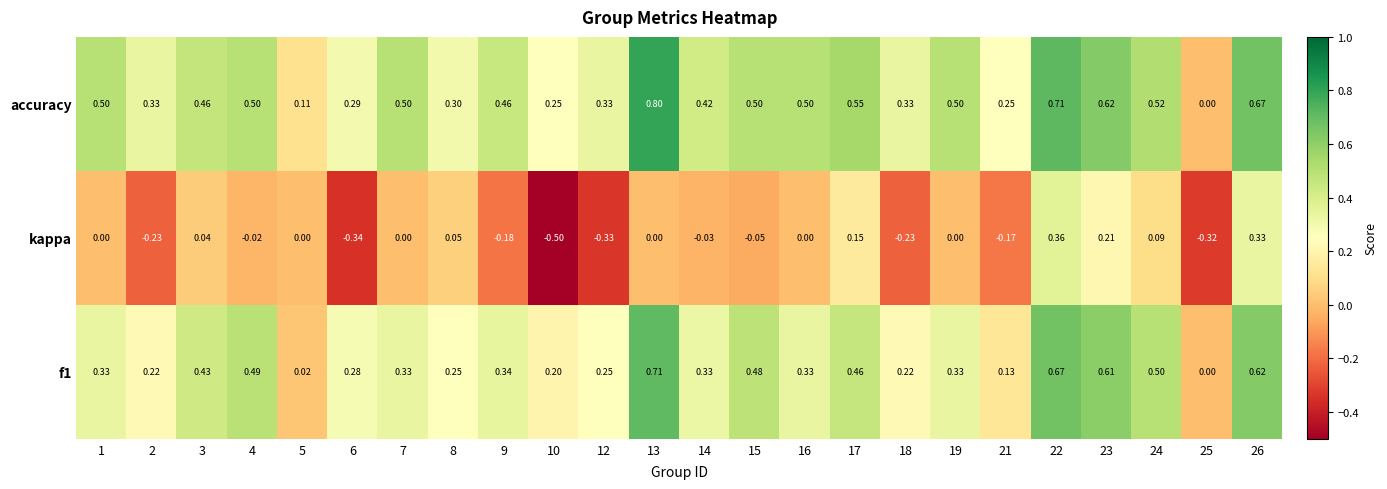

Which series has the largest range (max minus min)?

kappa